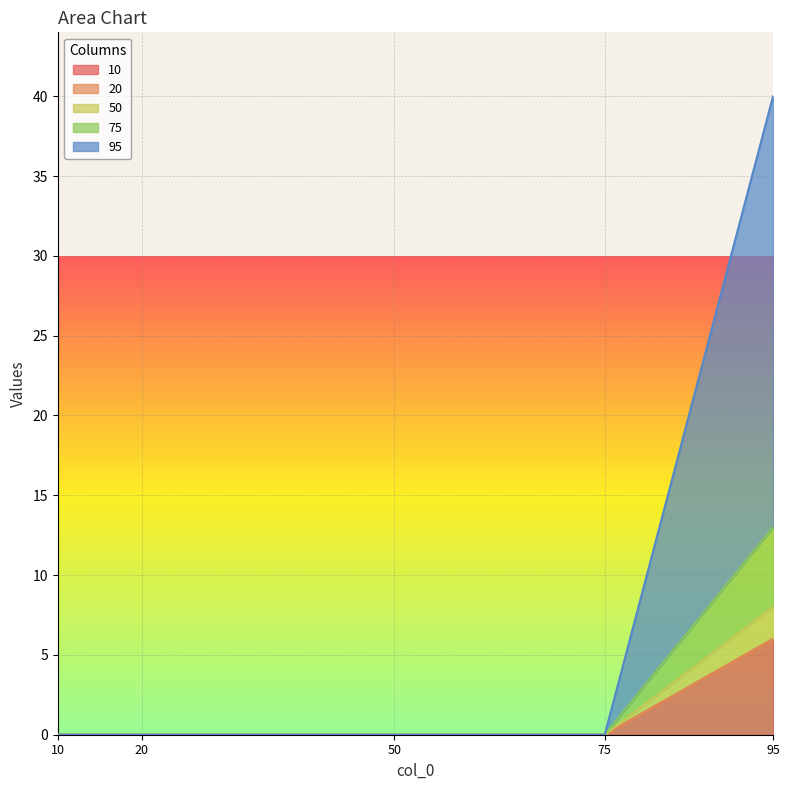

What is the total value across all series at 95?

40